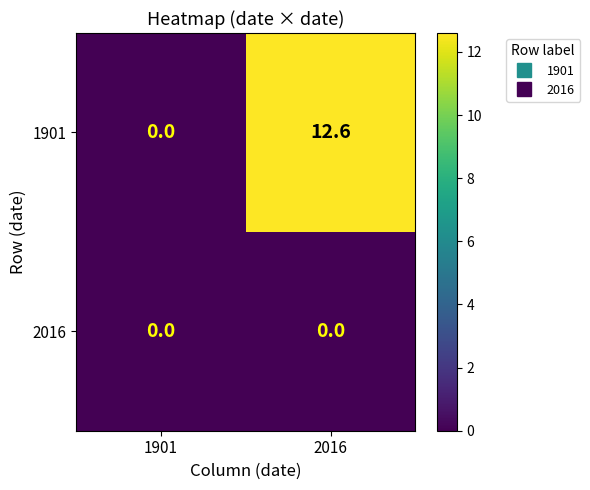

What is the spread (max minus min) of values at 2016?

12.6